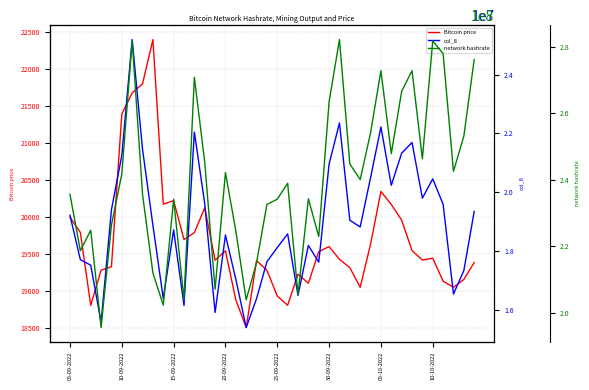

What is the spread (max minus min) of values at 13?

245299330.8